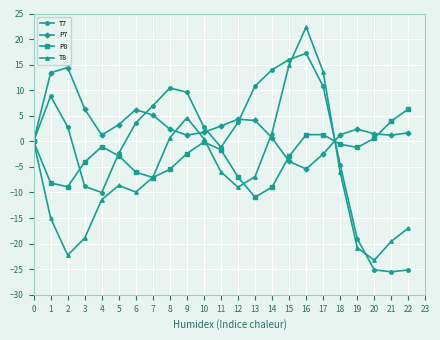

Which series has the widest spread of values?

T8